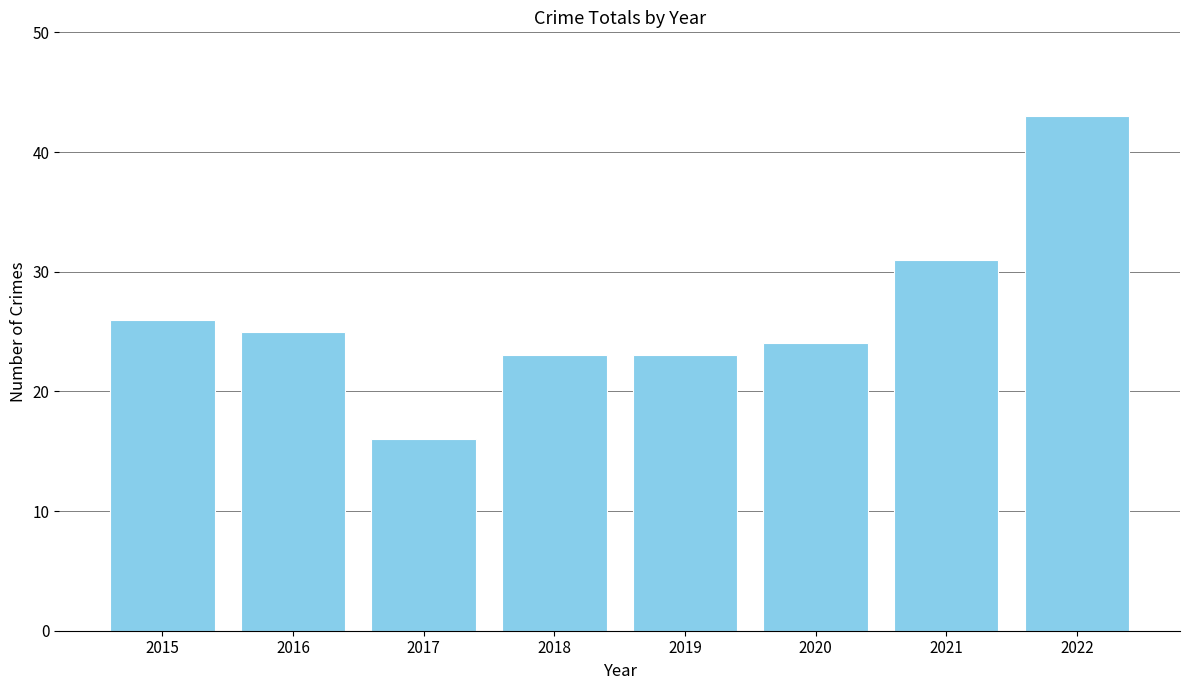

What is the maximum value shown in the chart?

43